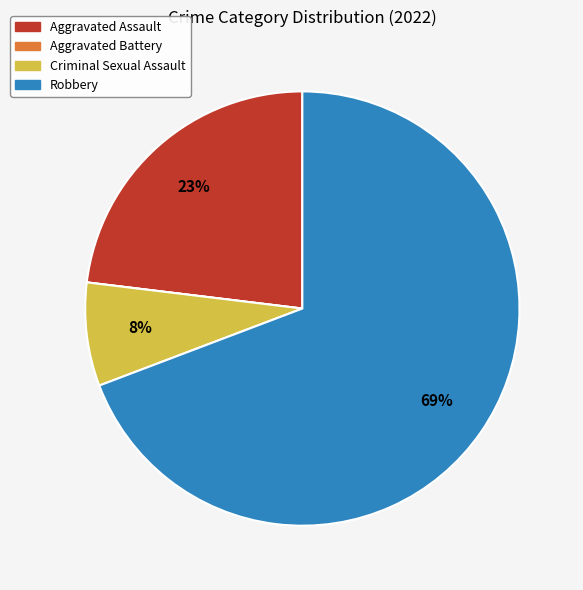

To the nearest percent, what is the difference between the largest and smallest slice percentages?

69%